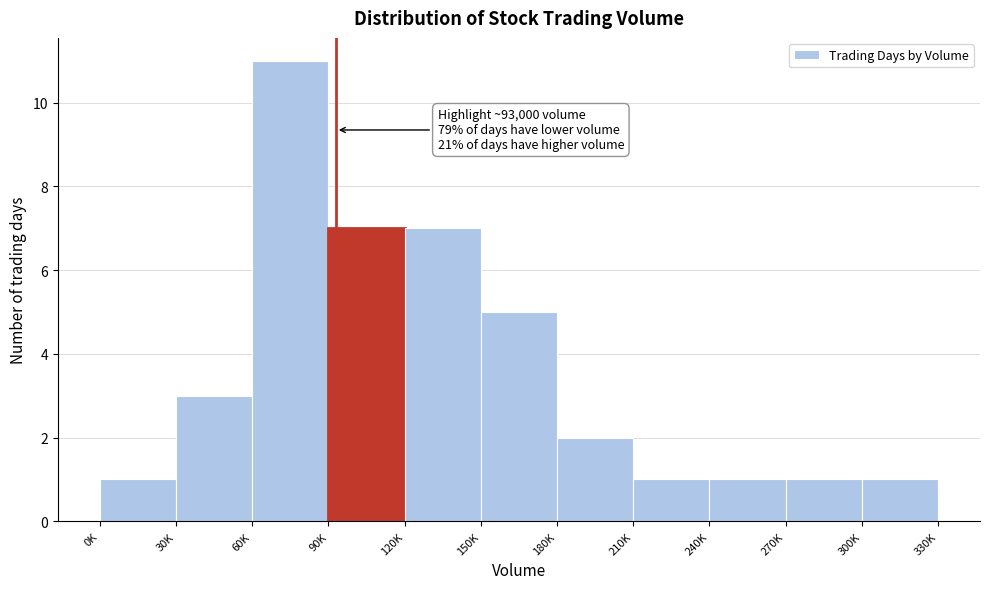

Reading left to right, list all the values displayed in this chart.

1	3	11	7	7	5	2	1	1	1	1